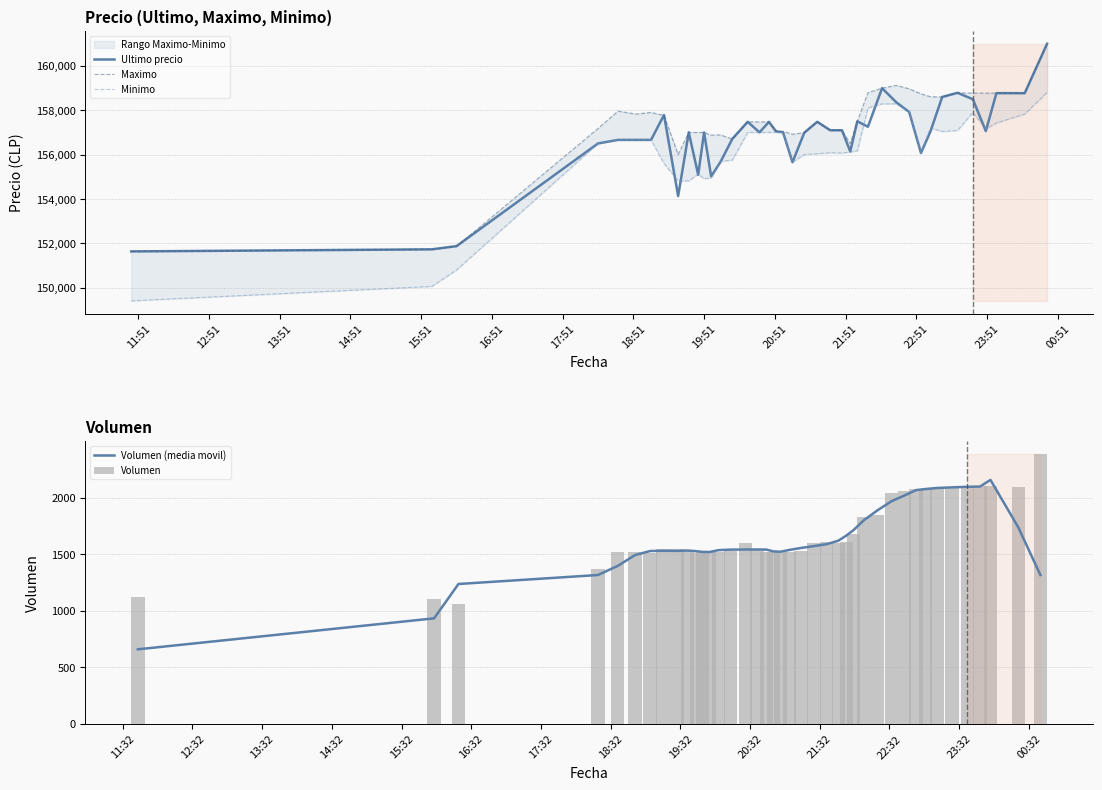

How many values in the Volumen series are below 1548?

20